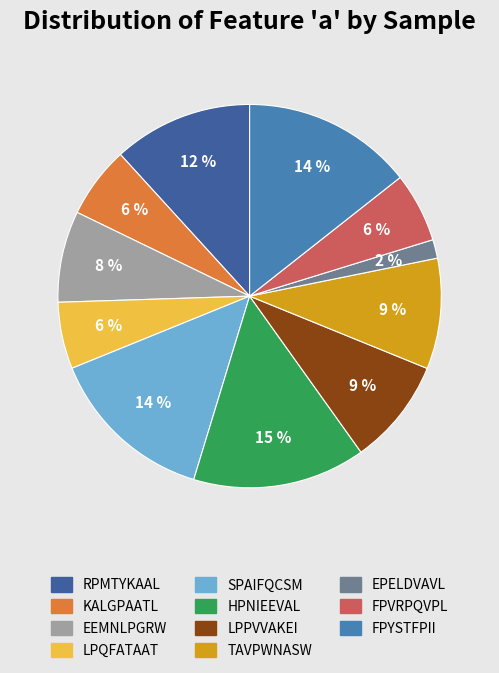

Is there a majority slice in this chart?

No